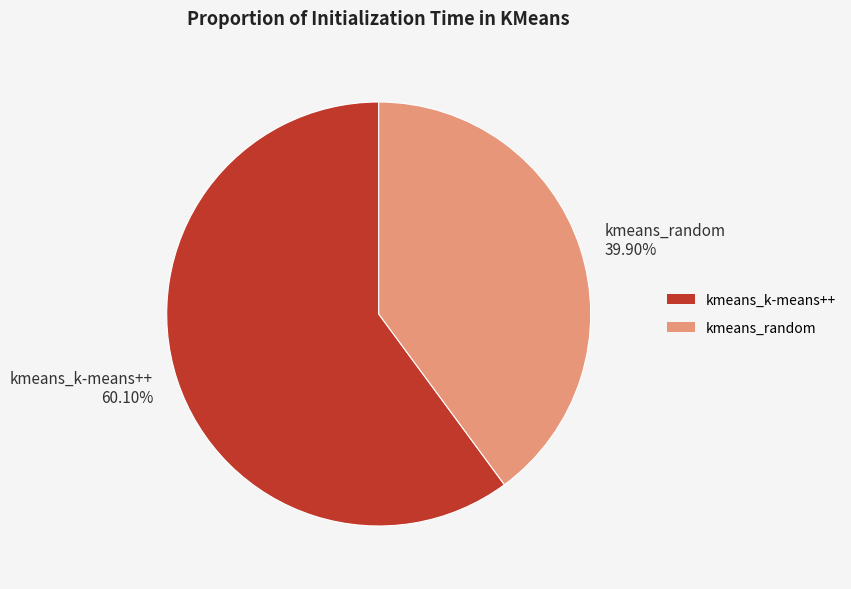

What percentage is the kmeans_random slice, to the nearest percent?

40%